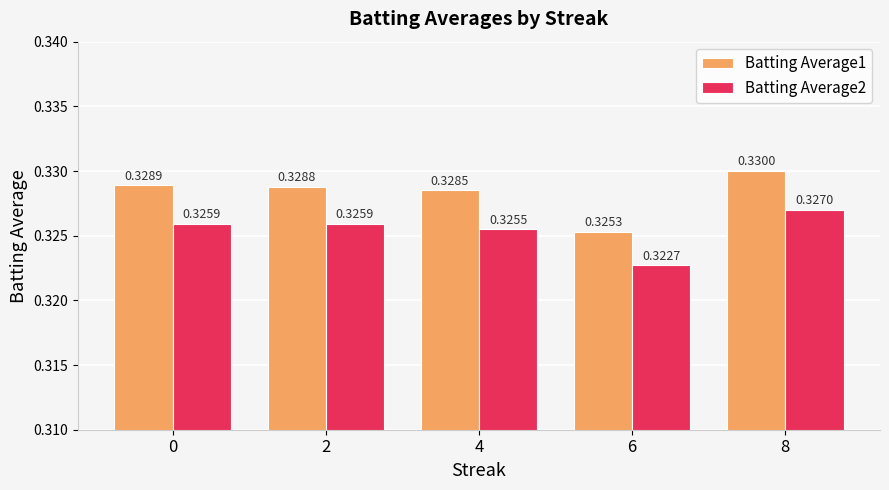

List the series in order of their peak value, highest first.

Batting Average1, Batting Average2